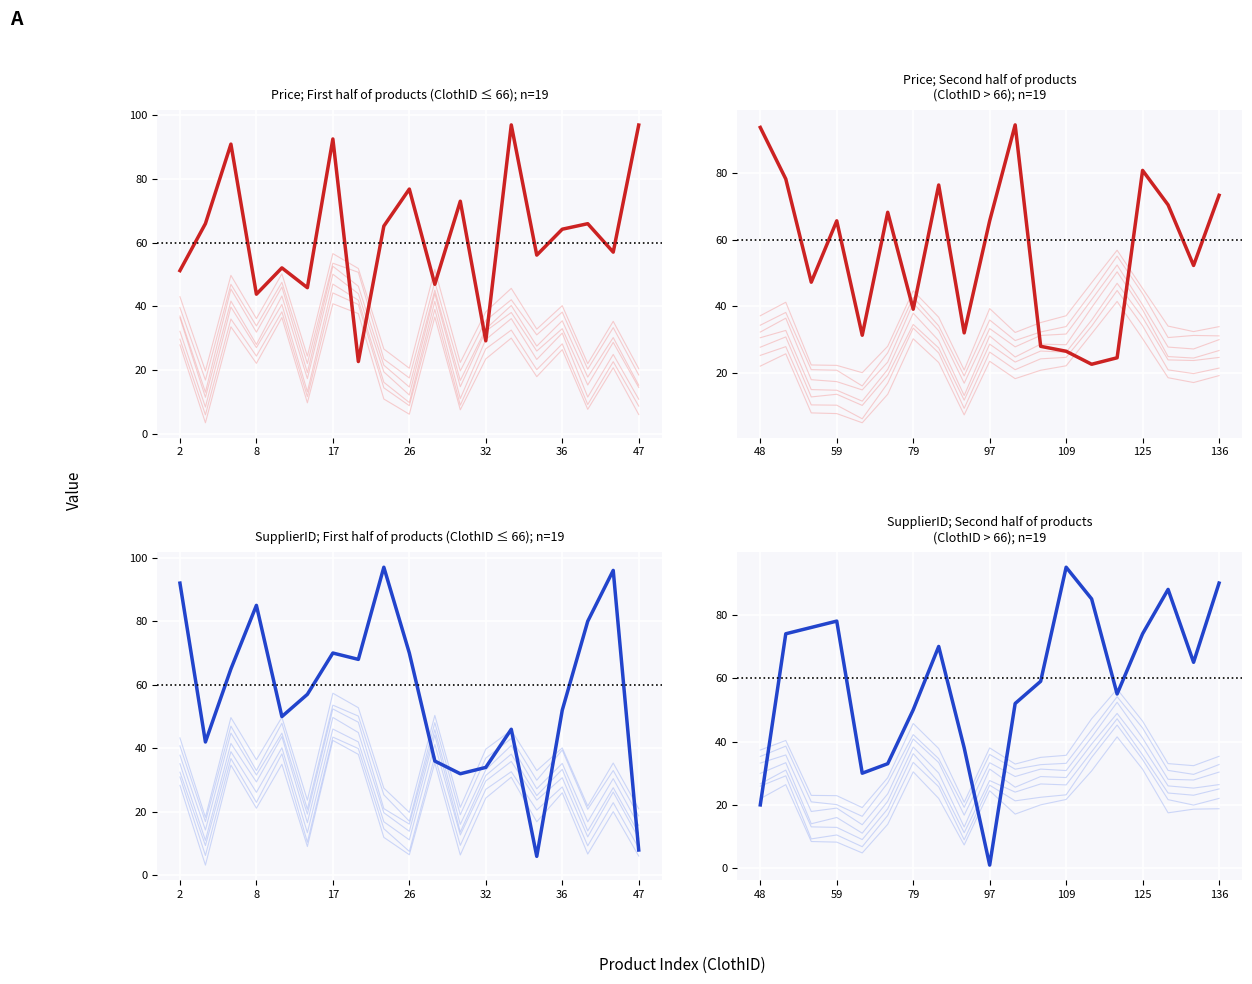

The chart shows a value of 115 at 8. True or false?

False